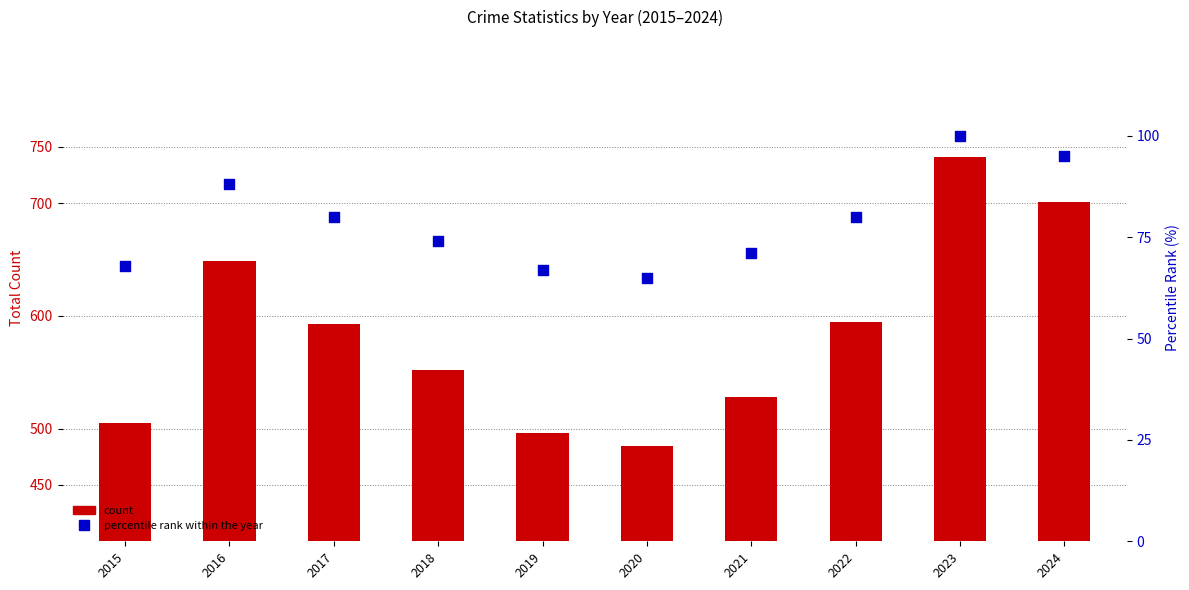

Is the value of Total count at 2018 greater than the value of Percentile rank within year at 2017?

Yes